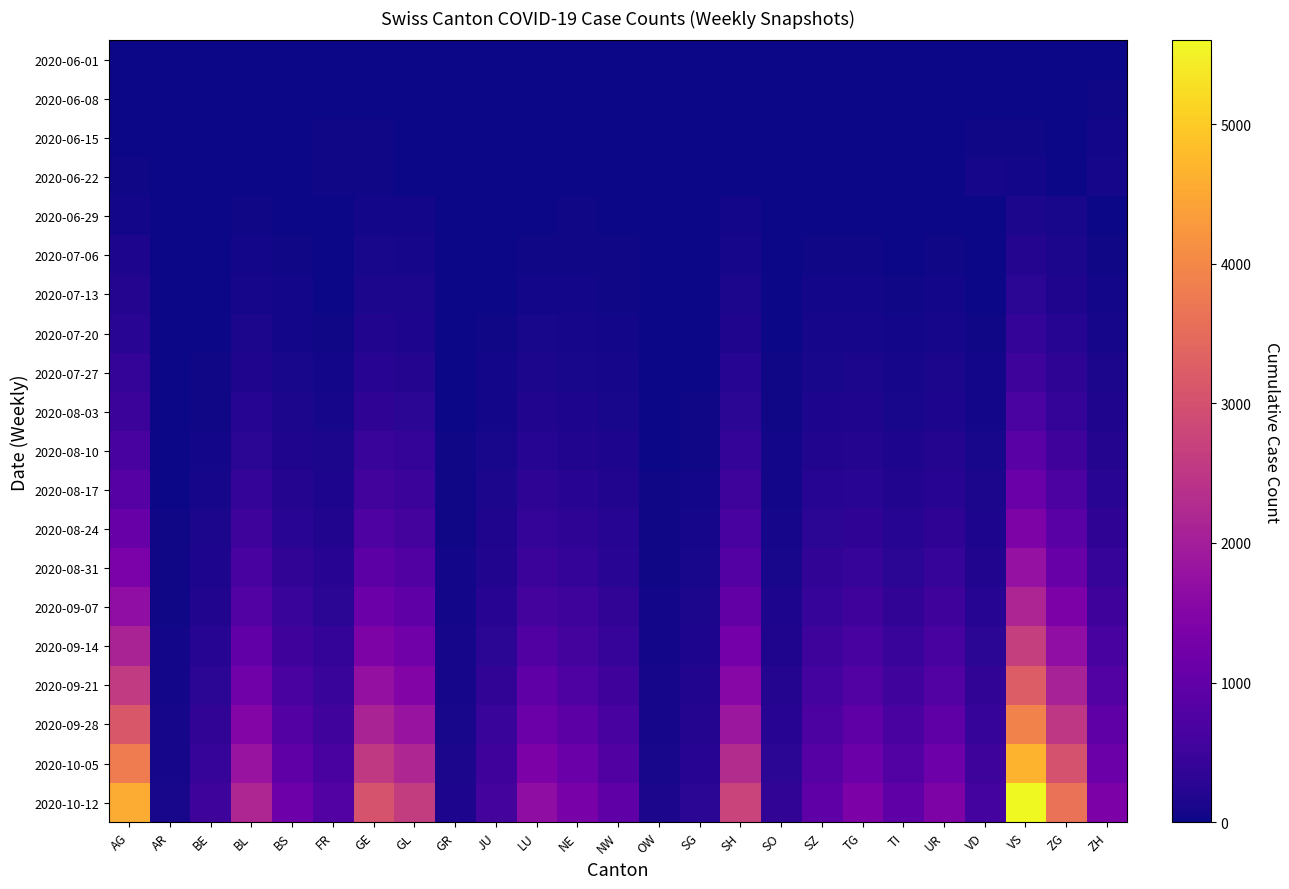

Reading right to left, transcribe all the data shown in this chart.

2020-06-01: ZH=0	ZG=0	VS=0	VD=0	UR=1	TI=0	TG=0	SZ=0	SO=0	SH=0	SG=0	OW=0	NW=0	NE=0	LU=0	JU=0	GR=0	GL=0	GE=1	FR=0	BS=0	BL=1	BE=0	AR=0	AG=0
2020-06-08: ZH=23	ZG=1	VS=14	VD=16	UR=0	TI=1	TG=1	SZ=0	SO=6	SH=1	SG=4	OW=0	NW=0	NE=9	LU=1	JU=0	GR=1	GL=0	GE=14	FR=13	BS=4	BL=3	BE=8	AR=0	AG=5
2020-06-15: ZH=45	ZG=11	VS=32	VD=35	UR=0	TI=6	TG=1	SZ=1	SO=8	SH=3	SG=11	OW=0	NW=0	NE=12	LU=3	JU=1	GR=2	GL=0	GE=22	FR=22	BS=5	BL=4	BE=0	AR=0	AG=17
2020-06-22: ZH=83	ZG=14	VS=56	VD=71	UR=0	TI=11	TG=3	SZ=6	SO=11	SH=3	SG=16	OW=0	NW=0	NE=18	LU=10	JU=3	GR=3	GL=0	GE=32	FR=32	BS=7	BL=7	BE=0	AR=0	AG=28
2020-06-29: ZH=21	ZG=101	VS=121	VD=2	UR=13	TI=12	TG=21	SZ=16	SO=5	SH=46	SG=1	OW=0	NW=21	NE=23	LU=11	JU=8	GR=1	GL=52	GE=61	FR=7	BS=17	BL=25	BE=2	AR=0	AG=65
2020-07-06: ZH=36	ZG=123	VS=208	VD=0	UR=36	TI=21	TG=35	SZ=32	SO=7	SH=83	SG=2	OW=0	NW=27	NE=37	LU=39	JU=13	GR=1	GL=76	GE=94	FR=12	BS=29	BL=52	BE=4	AR=0	AG=132
2020-07-13: ZH=55	ZG=170	VS=290	VD=20	UR=55	TI=35	TG=55	SZ=50	SO=12	SH=120	SG=5	OW=3	NW=35	NE=55	LU=60	JU=20	GR=5	GL=110	GE=130	FR=20	BS=45	BL=80	BE=10	AR=0	AG=200
2020-07-20: ZH=80	ZG=230	VS=390	VD=30	UR=78	TI=52	TG=80	SZ=72	SO=18	SH=165	SG=10	OW=5	NW=50	NE=75	LU=90	JU=30	GR=8	GL=150	GE=180	FR=35	BS=65	BL=120	BE=18	AR=2	AG=280
2020-07-27: ZH=115	ZG=310	VS=520	VD=45	UR=110	TI=75	TG=115	SZ=100	SO=25	SH=225	SG=18	OW=8	NW=72	NE=105	LU=130	JU=45	GR=12	GL=210	GE=250	FR=55	BS=90	BL=170	BE=28	AR=4	AG=380
2020-08-03: ZH=158	ZG=415	VS=680	VD=65	UR=150	TI=105	TG=158	SZ=135	SO=35	SH=300	SG=28	OW=12	NW=100	NE=145	LU=180	JU=65	GR=17	GL=285	GE=340	FR=80	BS=125	BL=230	BE=42	AR=7	AG=500
2020-08-10: ZH=210	ZG=545	VS=880	VD=88	UR=200	TI=142	TG=210	SZ=178	SO=48	SH=400	SG=40	OW=17	NW=135	NE=195	LU=240	JU=90	GR=23	GL=380	GE=450	FR=110	BS=165	BL=305	BE=60	AR=11	AG=650
2020-08-17: ZH=272	ZG=700	VS=1120	VD=115	UR=260	TI=185	TG=272	SZ=228	SO=64	SH=515	SG=55	OW=23	NW=175	NE=252	LU=312	JU=120	GR=30	GL=490	GE=580	FR=148	BS=215	BL=395	BE=82	AR=16	AG=840
2020-08-24: ZH=345	ZG=890	VS=1410	VD=148	UR=335	TI=238	TG=345	SZ=285	SO=84	SH=655	SG=72	OW=30	NW=225	NE=322	LU=398	JU=155	GR=38	GL=625	GE=735	FR=192	BS=278	BL=505	BE=110	AR=22	AG=1080
2020-08-31: ZH=430	ZG=1110	VS=1750	VD=188	UR=422	TI=298	TG=430	SZ=350	SO=108	SH=820	SG=92	OW=38	NW=282	NE=405	LU=500	JU=196	GR=47	GL=782	GE=920	FR=242	BS=352	BL=635	BE=144	AR=29	AG=1360
2020-09-07: ZH=532	ZG=1380	VS=2160	VD=234	UR=528	TI=370	TG=532	SZ=425	SO=136	SH=1020	SG=116	OW=47	NW=352	NE=505	LU=622	JU=244	GR=58	GL=975	GE=1145	FR=302	BS=440	BL=792	BE=185	AR=37	AG=1700
2020-09-14: ZH=652	ZG=1700	VS=2650	VD=288	UR=652	TI=455	TG=652	SZ=510	SO=168	SH=1260	SG=144	OW=58	NW=435	NE=622	LU=768	JU=300	GR=71	GL=1205	GE=1415	FR=372	BS=545	BL=985	BE=234	AR=46	AG=2100
2020-09-21: ZH=792	ZG=2075	VS=3230	VD=350	UR=798	TI=555	TG=792	SZ=606	SO=205	SH=1545	SG=176	OW=71	NW=532	NE=762	LU=942	JU=365	GR=86	GL=1480	GE=1735	FR=454	BS=668	BL=1215	BE=291	AR=57	AG=2580
2020-09-28: ZH=960	ZG=2510	VS=3900	VD=422	UR=970	TI=670	TG=960	SZ=715	SO=248	SH=1880	SG=213	OW=86	NW=648	NE=928	LU=1148	JU=440	GR=103	GL=1800	GE=2110	FR=550	BS=810	BL=1490	BE=357	AR=70	AG=3140
2020-10-05: ZH=1158	ZG=3020	VS=4680	VD=505	UR=1175	TI=803	TG=1158	SZ=840	SO=298	SH=2275	SG=255	OW=103	NW=785	NE=1122	LU=1388	JU=525	GR=123	GL=2180	GE=2550	FR=660	BS=980	BL=1810	BE=433	AR=85	AG=3800
2020-10-12: ZH=1390	ZG=3615	VS=5600	VD=600	UR=1412	TI=963	TG=1390	SZ=982	SO=355	SH=2735	SG=304	OW=123	NW=945	NE=1348	LU=1666	JU=622	GR=145	GL=2620	GE=3060	FR=788	BS=1178	BL=2185	BE=521	AR=102	AG=4570